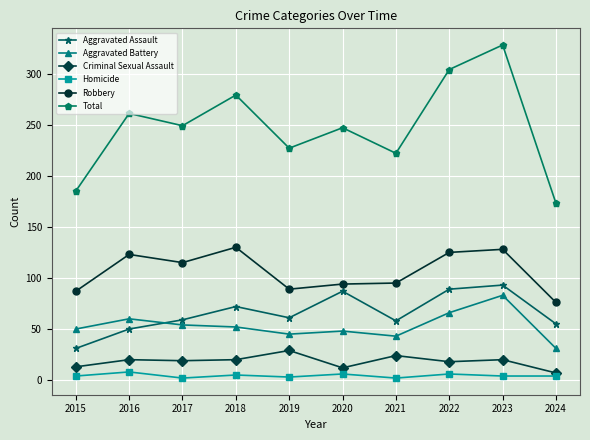

True or false: Aggravated Assault has more than 1 interior local peaks.

True